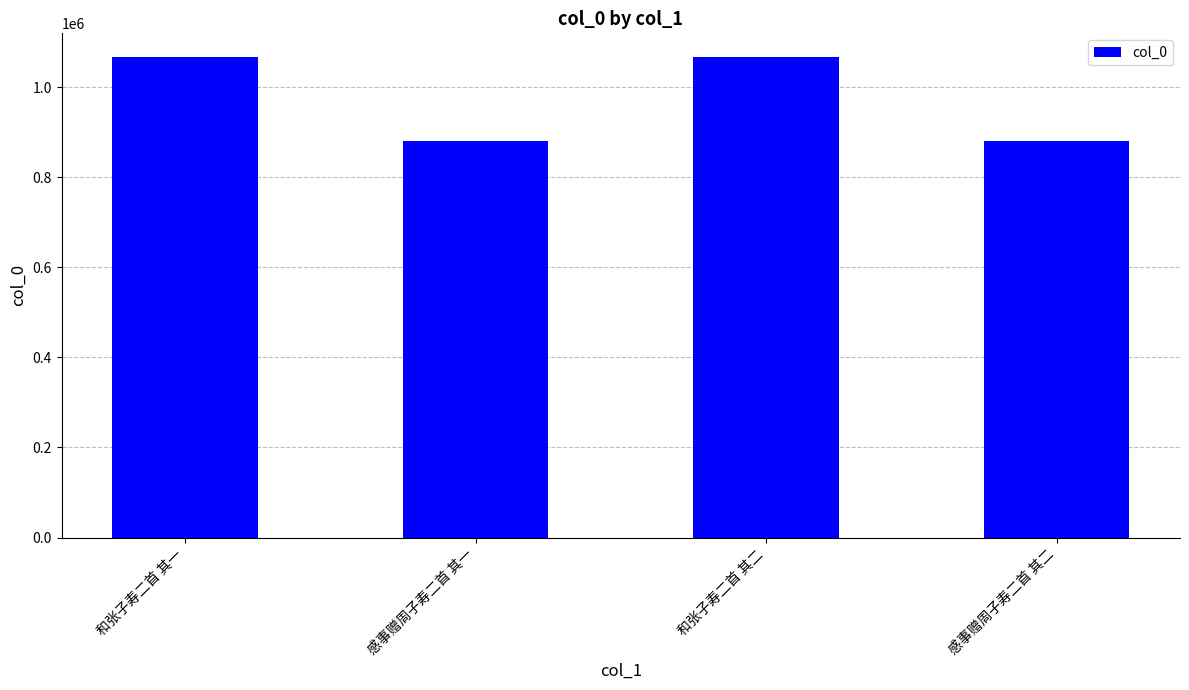

What is the label of the 1st bar from the right?

感事赠周子寿二首 其二